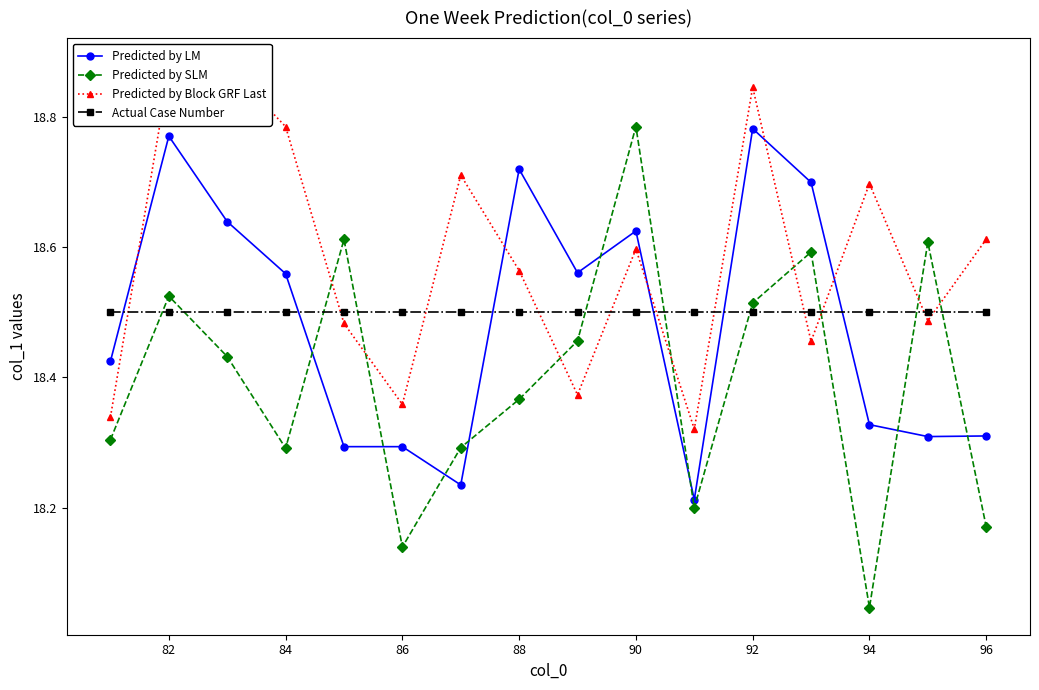

How many lines are shown in the chart?

4